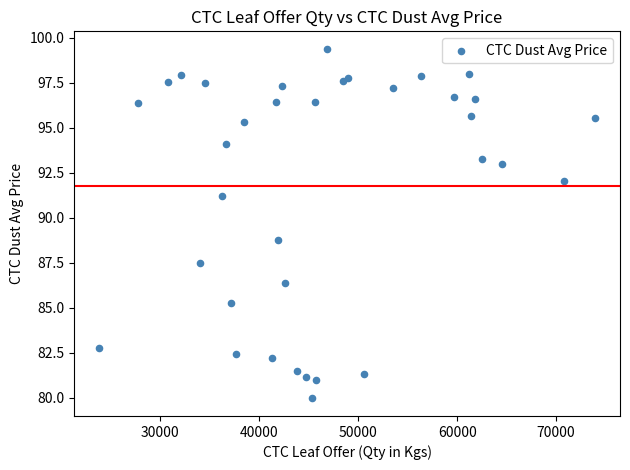

What Y value in the scatter plot is closest to 89?

88.8